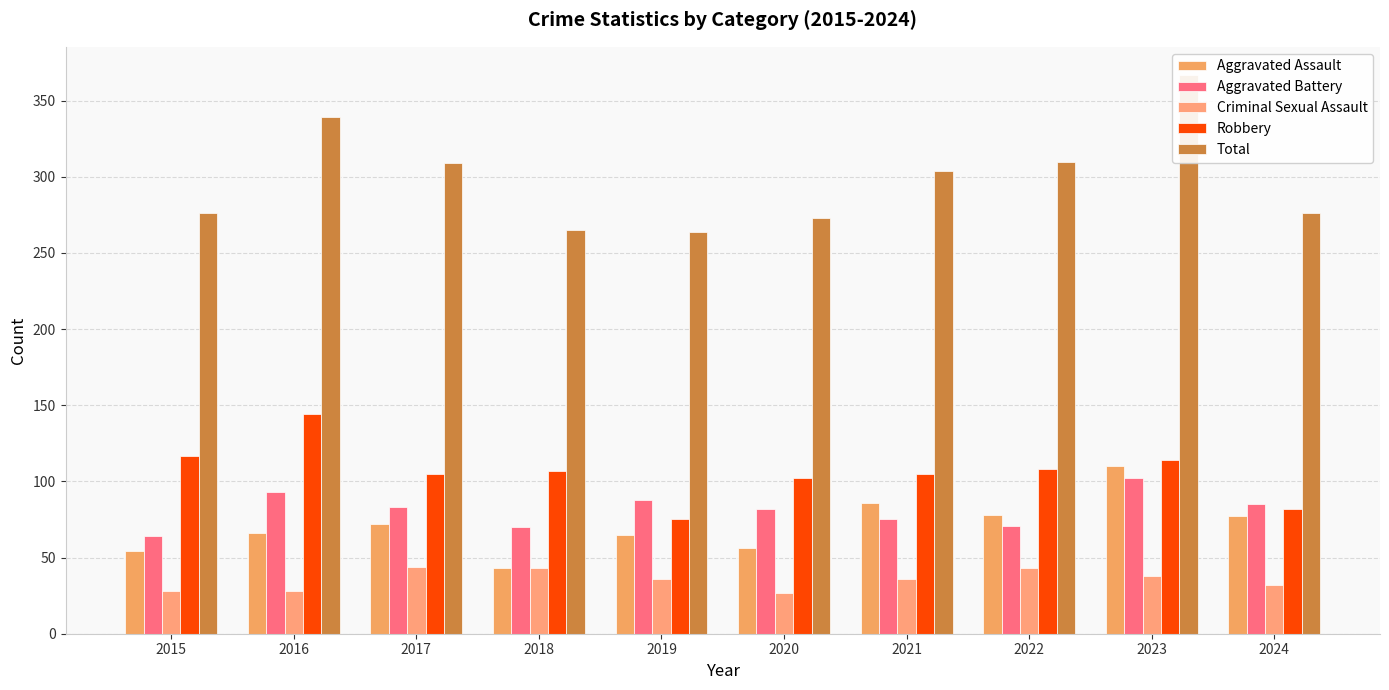

What is the value of the Aggravated Battery bar at the 7th from the left?

75